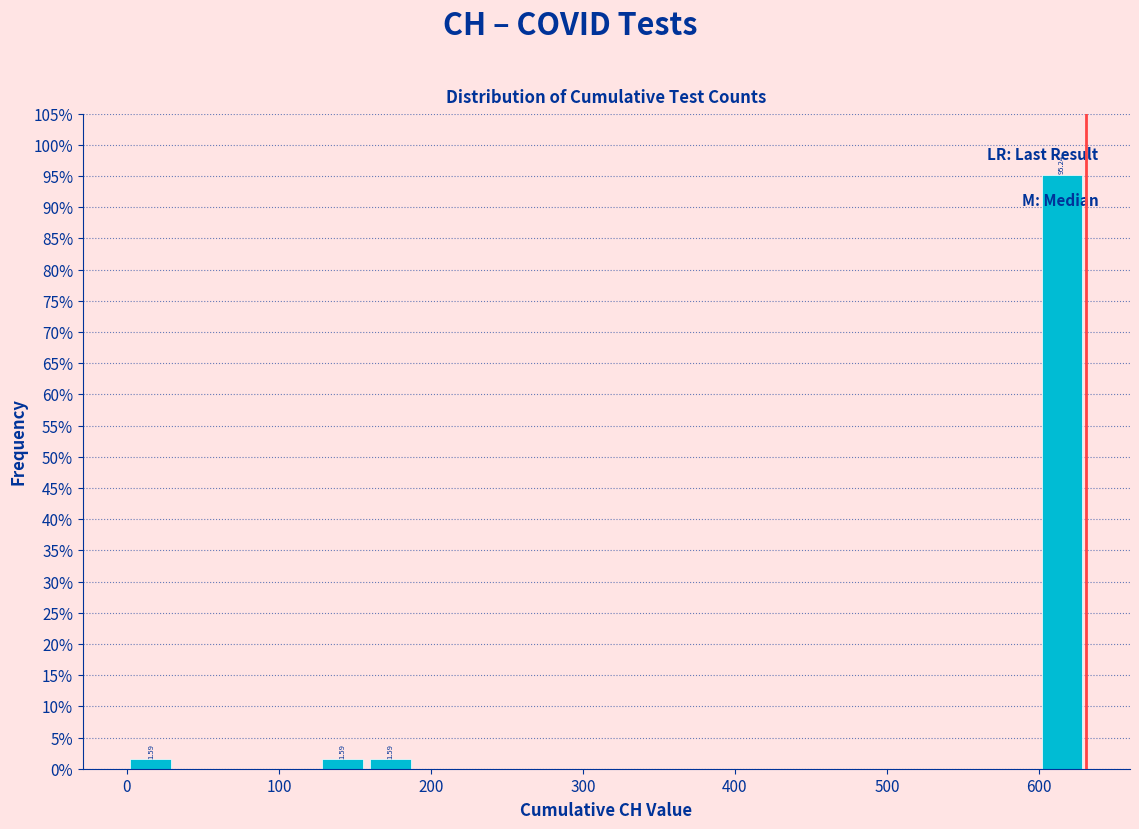

Read against the x-axis, roughly where is the centre of the tallest bar?

620